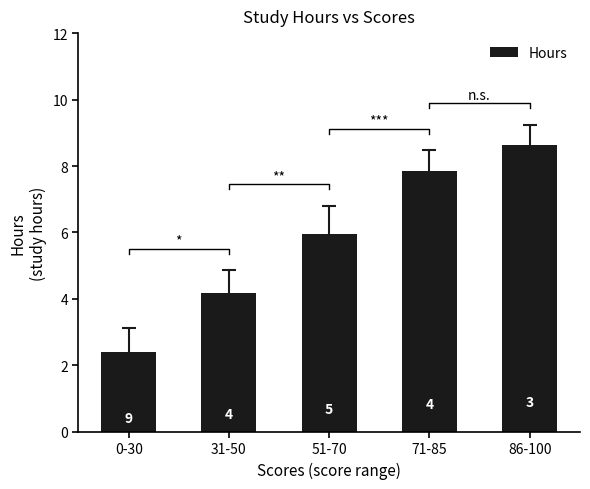

Count the number of values greater than 5.

3